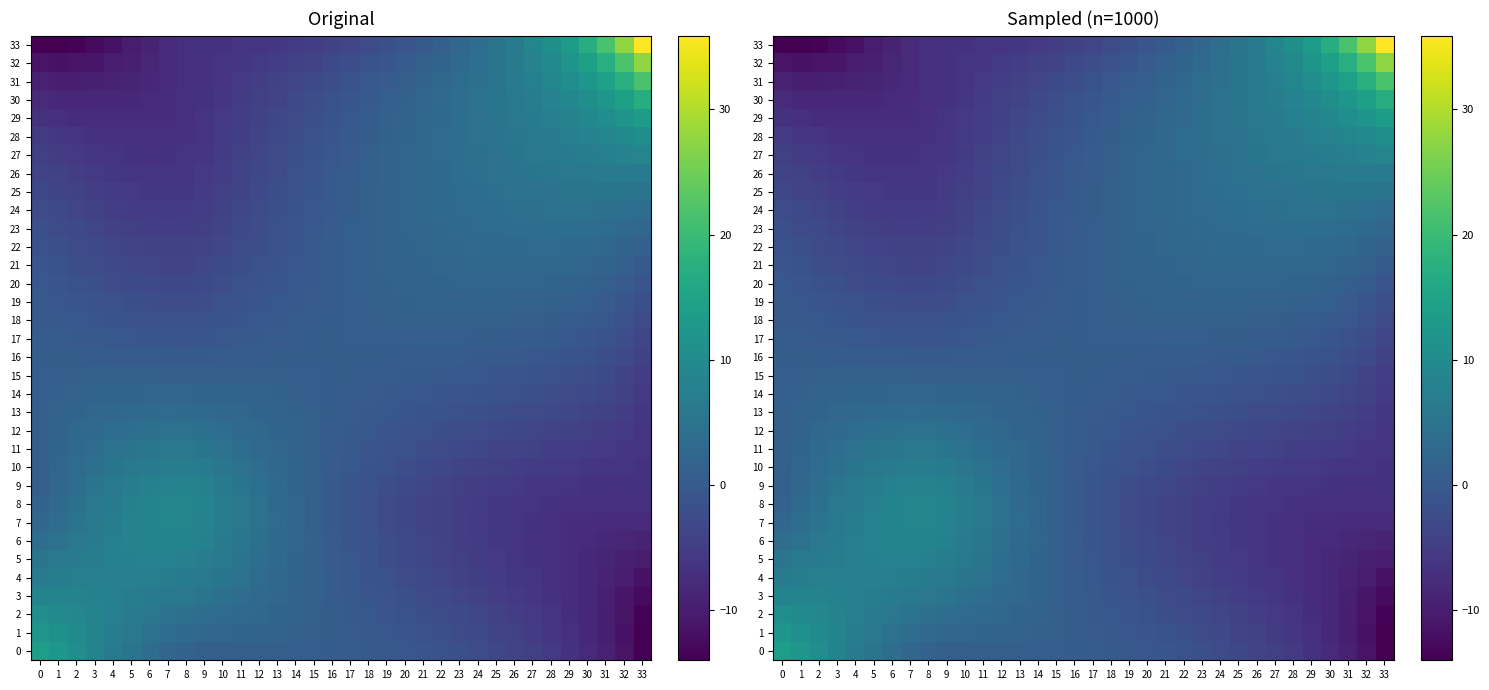

What is the lowest value of the 23 series?

-5.0